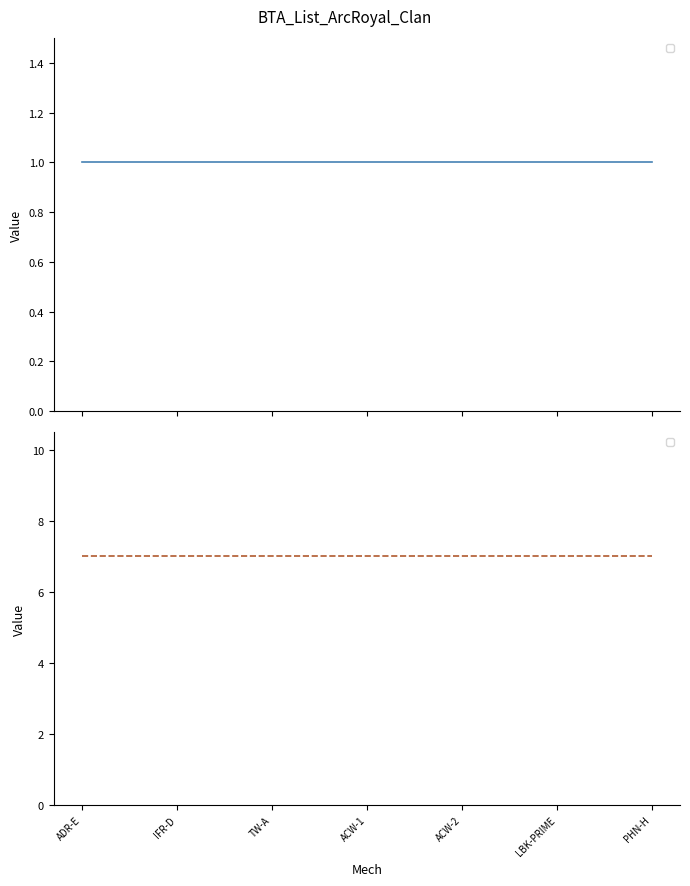

Which category has the lowest value in the _1 series?

mechdef_adder_ADR-E